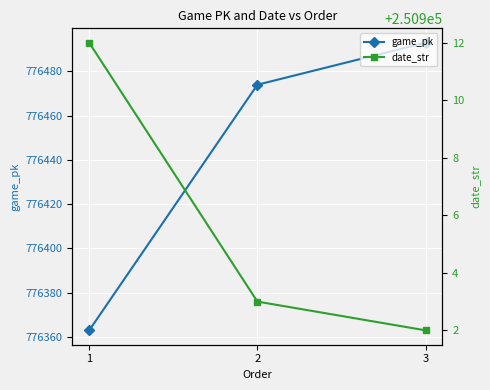

How many lines are shown in the chart?

2